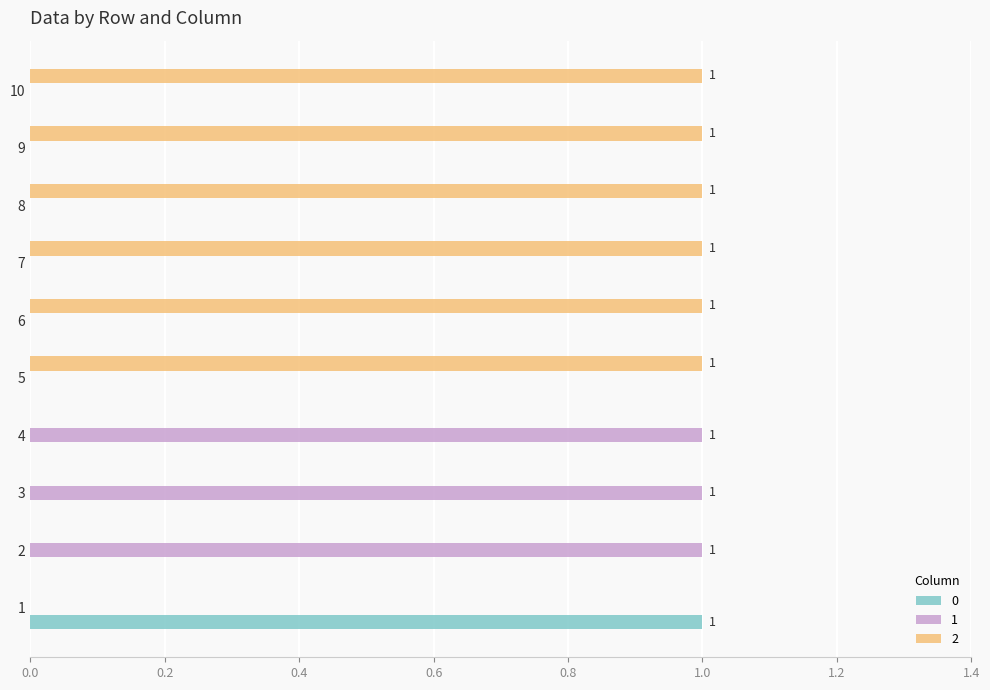

The value of 2 at 8 is 1. True or false?

True